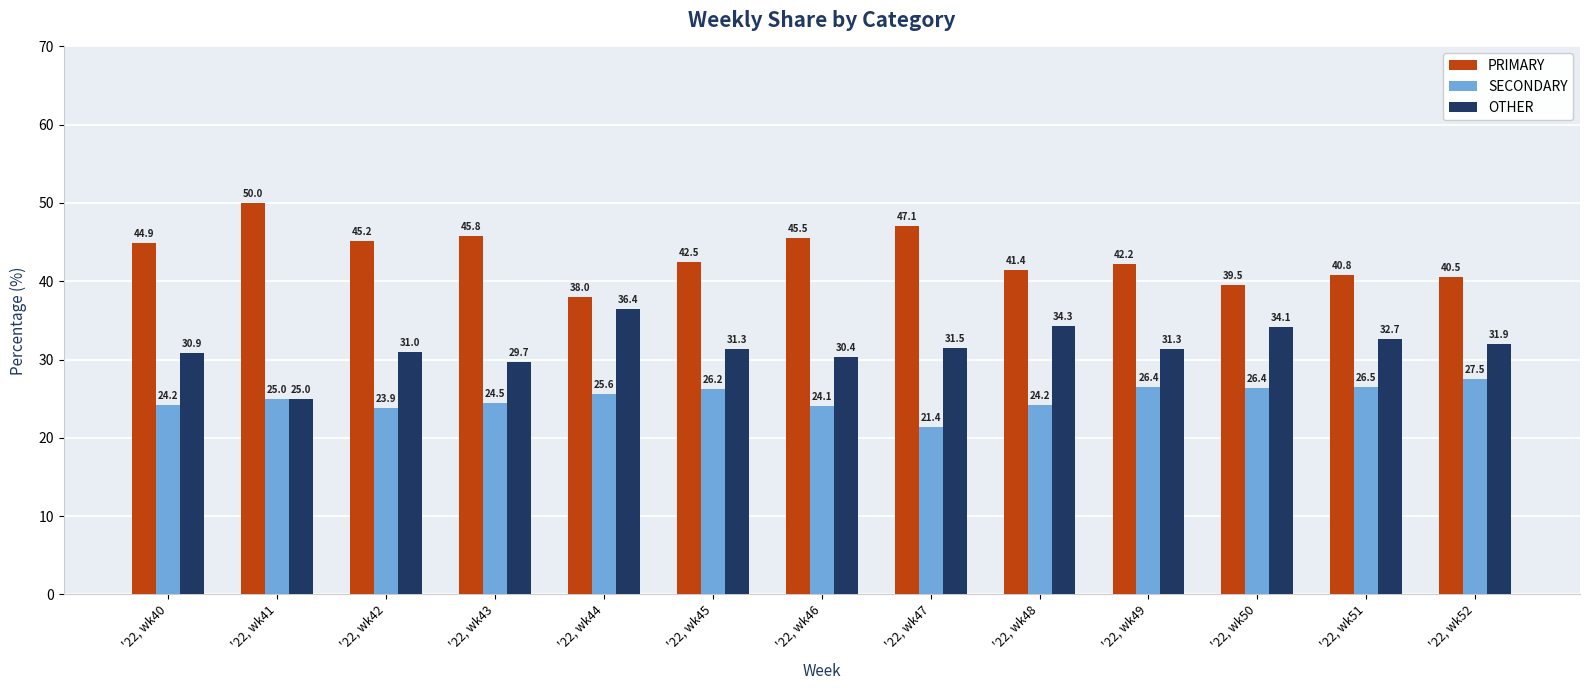

The OTHER series shows 9.1 at '22, wk44. True or false?

False